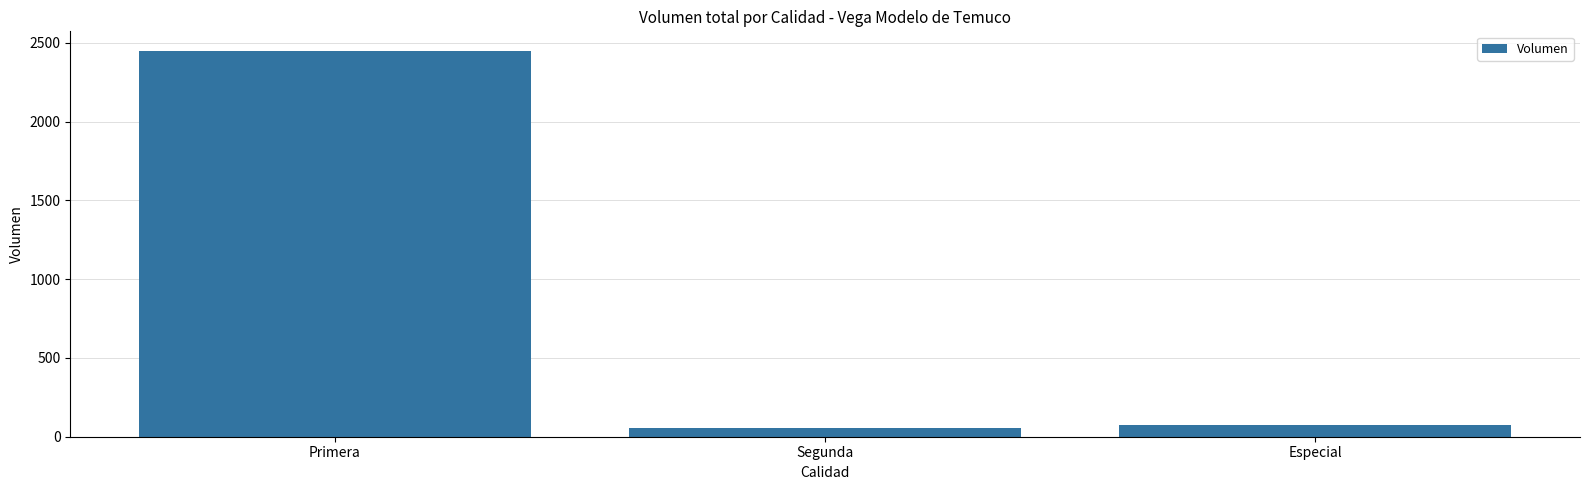

What is the ratio of the value at Primera to the value at Segunda?

44.5